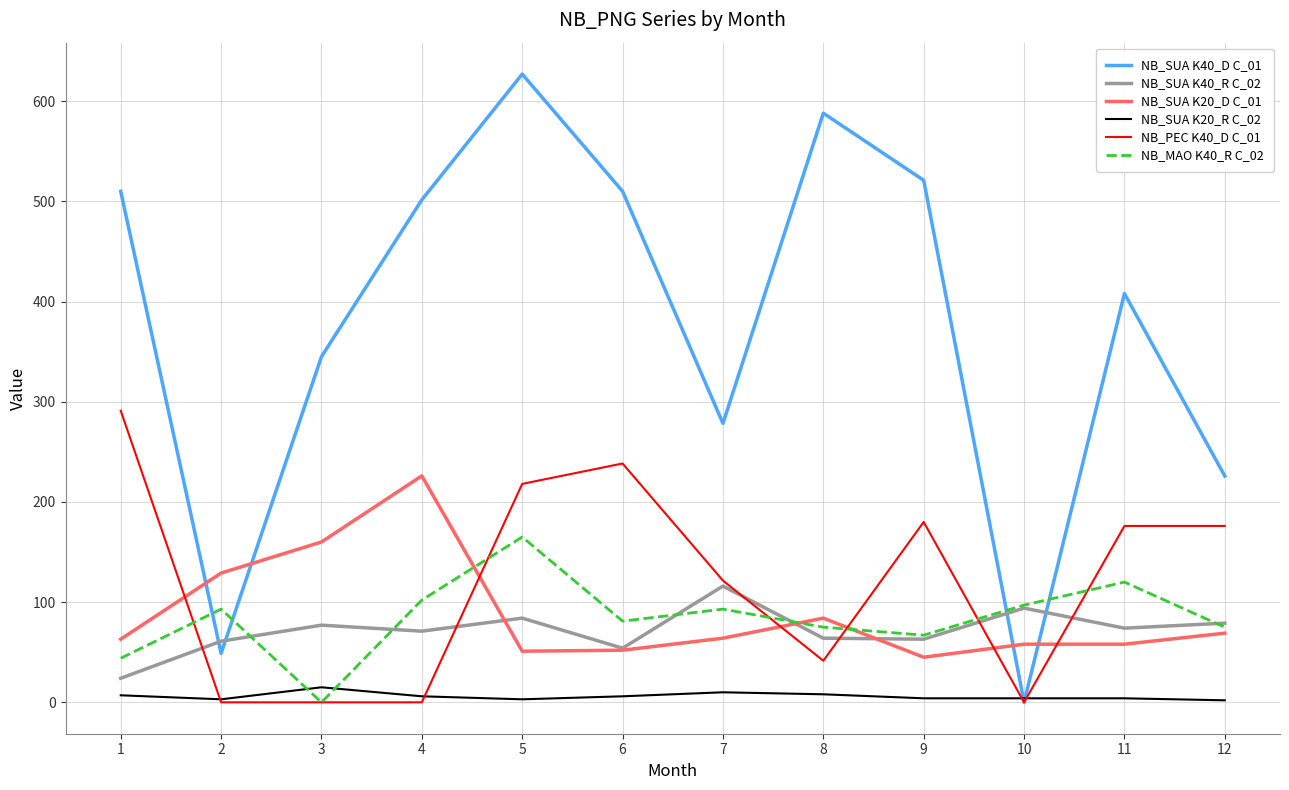

Is it true that NB_PEC K40_D C_01 equals 0.0 at 4?

True